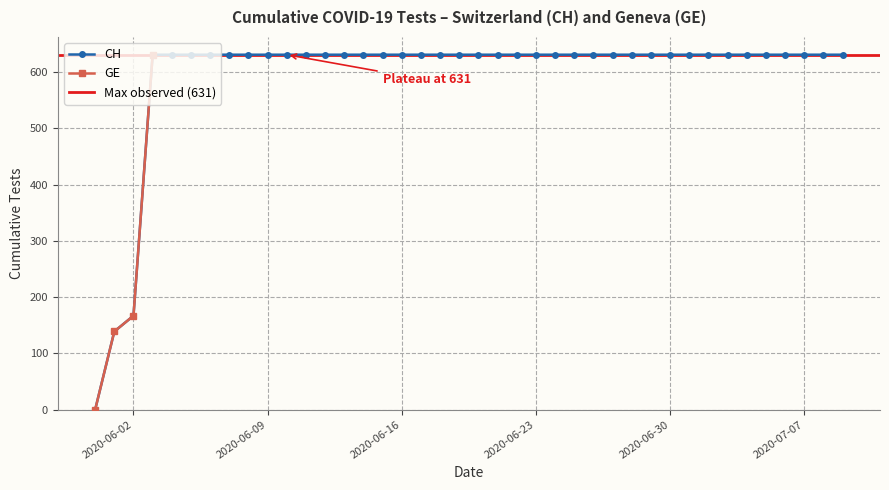

Where is CH nearest to the value 315?

2020-06-02